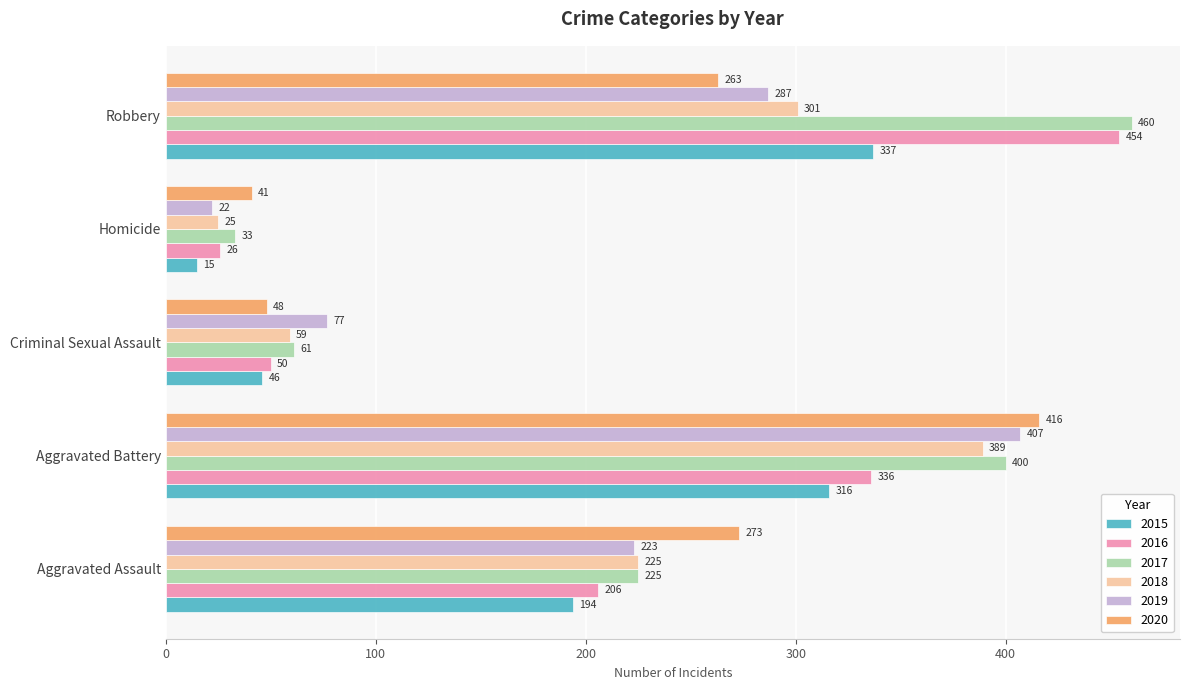

What is the minimum value for 2015?

15